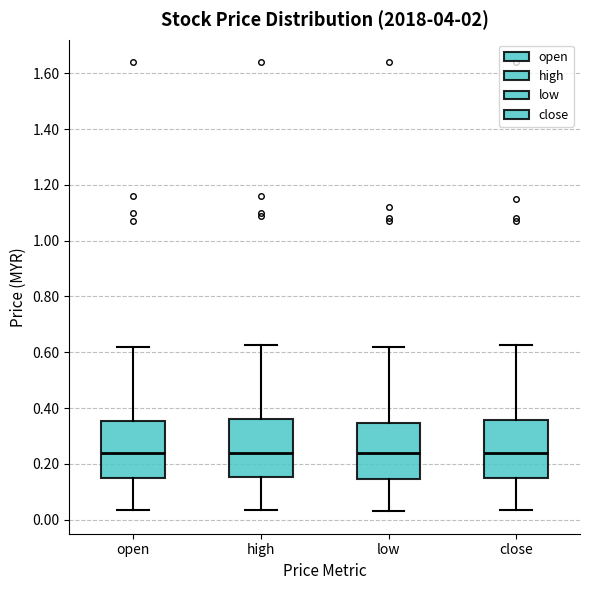

Where does the median line of the box for close sit on the y-axis? The values are not printed on the chart, so give them approximately, as read against the axis.

0.24